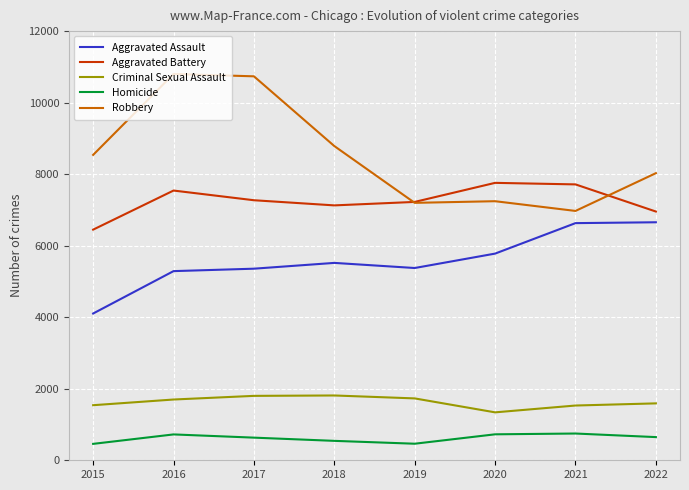

What is the sum of all Criminal Sexual Assault values?

13044